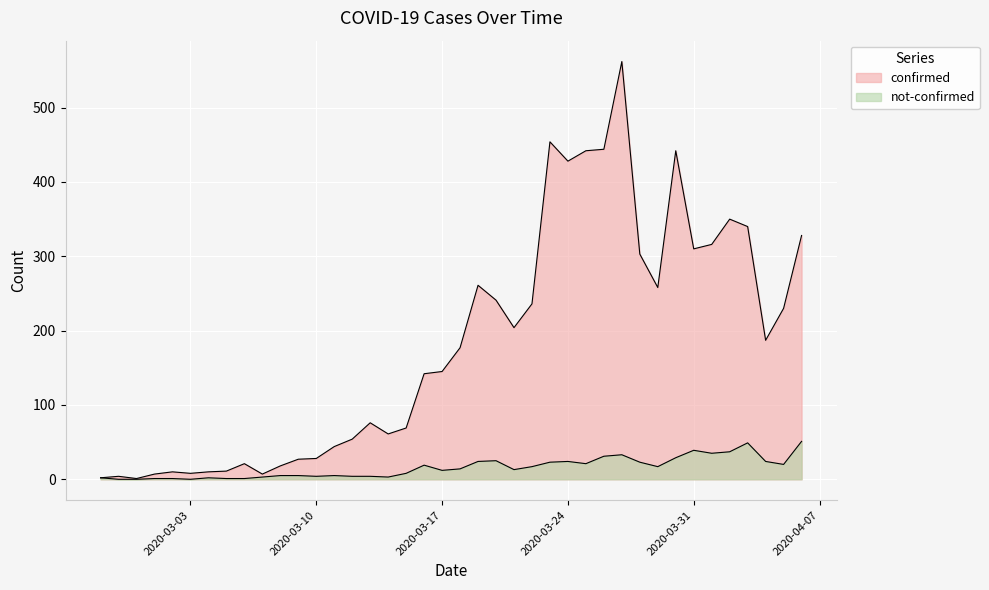

Rank the series at 2020-03-24 from lowest to highest value.

not-confirmed, confirmed